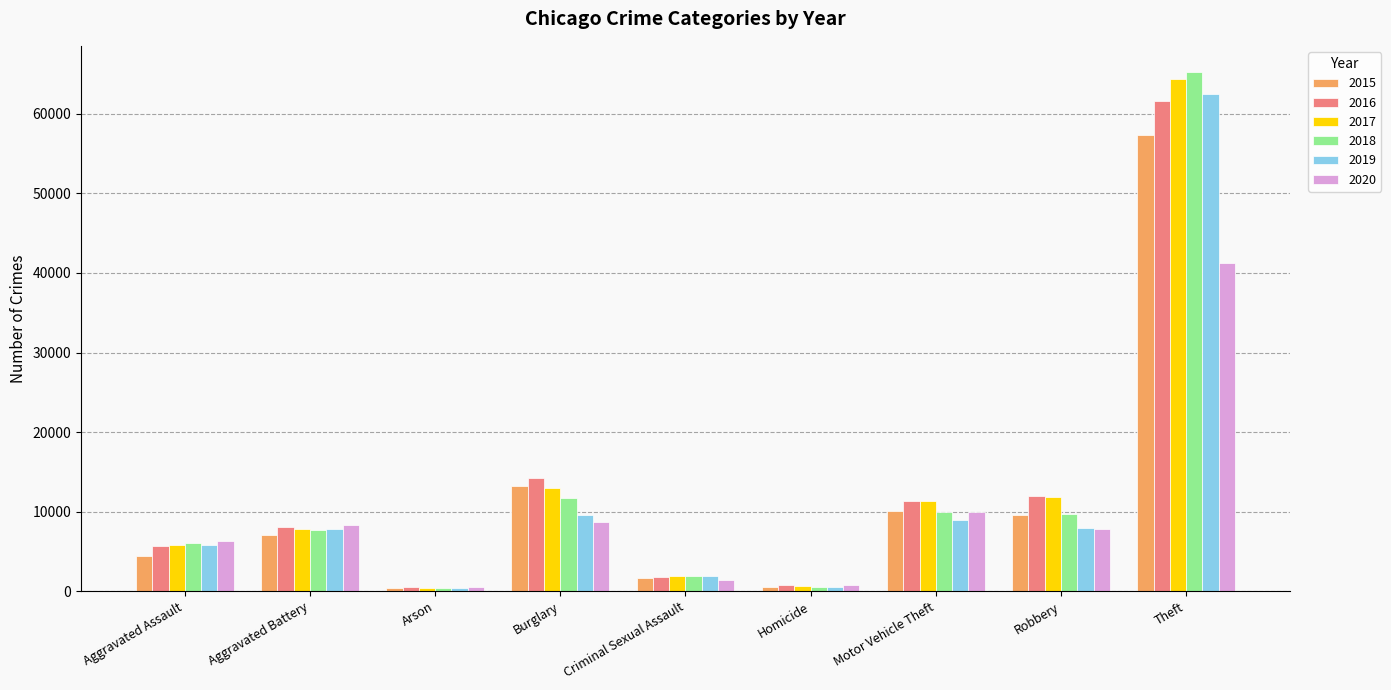

Which series changed the most between Aggravated Assault and Theft?

2018